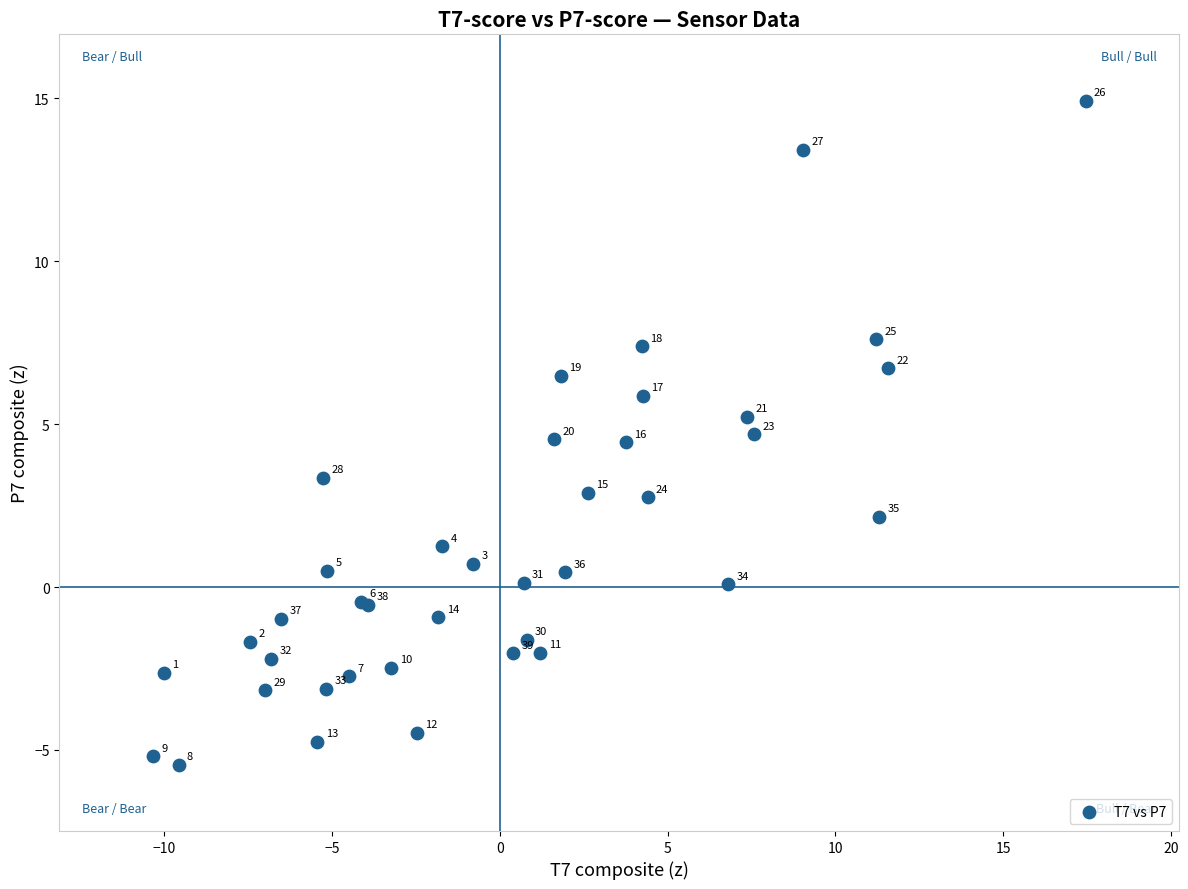

What Y value in the scatter plot is closest to 4?

4.4